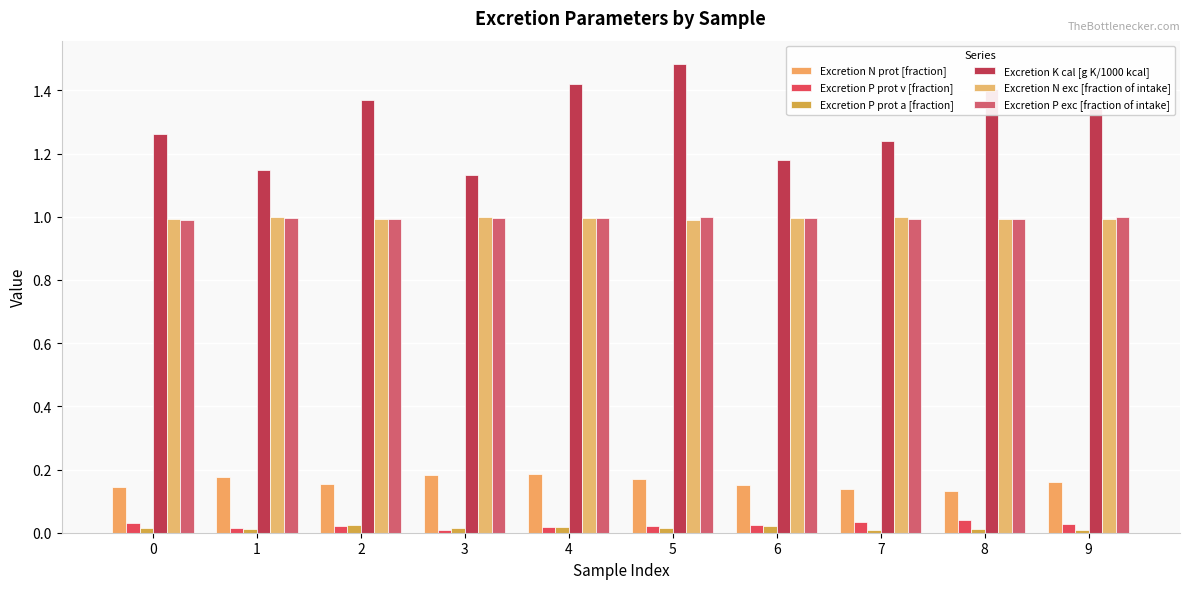

How many bars are there in total?

60